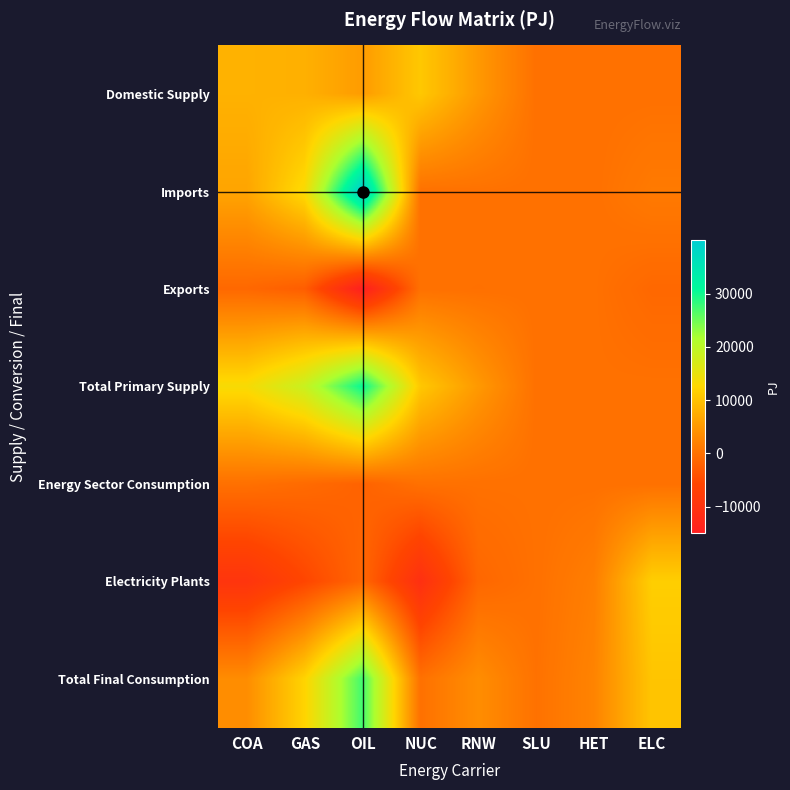

Reading left to right, extract all data points from this chart.

Domestic Supply: COA=8098.4	GAS=7899.5	OIL=5378.5	NUC=10775.1	RNW=5026.6	SLU=0.0	HET=0.0	ELC=0.0
Imports: COA=6462.7	GAS=13291.7	OIL=39960.0	NUC=0.0	RNW=113.0	SLU=0.0	HET=0.2	ELC=1167.5
Exports: COA=-1147.1	GAS=-2516.3	OIL=-14830.7	NUC=0.0	RNW=-72.4	SLU=0.0	HET=-0.1	ELC=-1126.8
Total Primary Supply: COA=13414.0	GAS=18674.9	OIL=30507.8	NUC=10775.1	RNW=5067.2	SLU=0.0	HET=0.0	ELC=40.7
Energy Sector Consumption: COA=-57.6	GAS=-793.0	OIL=-1848.6	NUC=0.0	RNW=-4.3	SLU=-1.5	HET=0.0	ELC=0.0
Electricity Plants: COA=-9598.1	GAS=-5635.5	OIL=-1224.6	NUC=-10775.1	RNW=-1255.7	SLU=-32.9	HET=1737.6	ELC=11581.0
Total Final Consumption: COA=3596.8	GAS=12205.0	OIL=27385.0	NUC=0.0	RNW=3667.0	SLU=118.4	HET=2396.3	ELC=10422.9